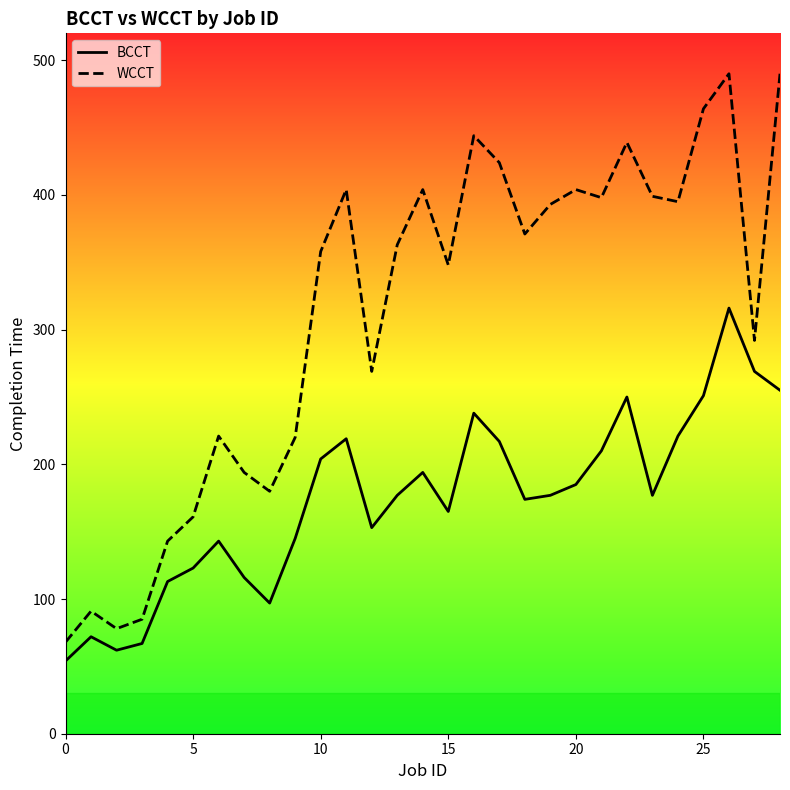

List the series in order of their peak value, lowest first.

BCCT, WCCT